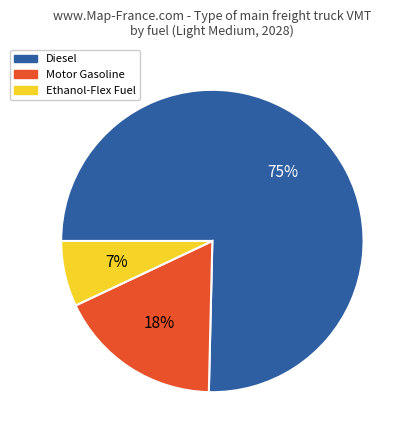

Rank the categories by value from highest to lowest.

Diesel, Motor Gasoline, Ethanol-Flex Fuel